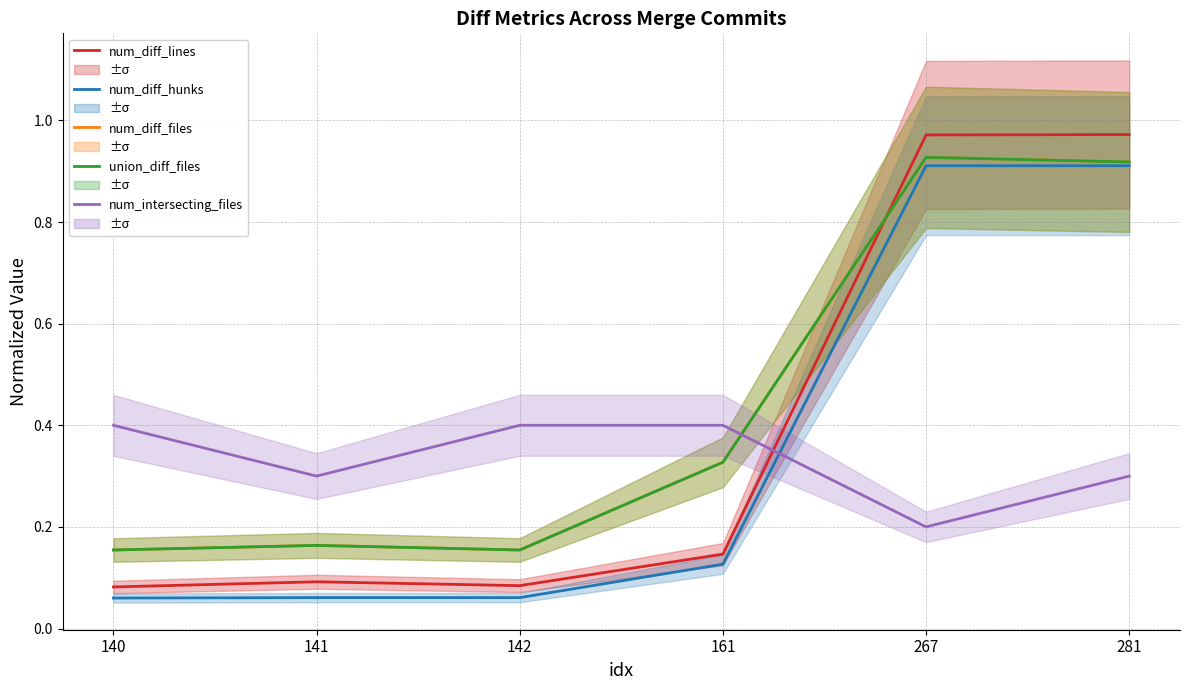

What is the highest value of the num_diff_lines series?

1.0